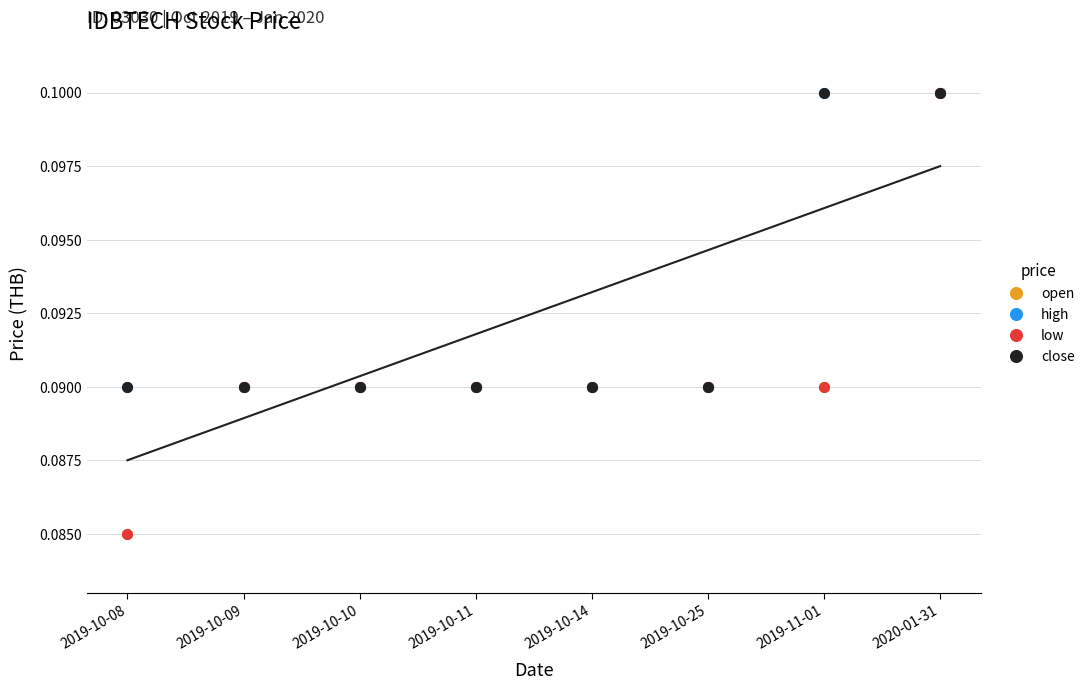

True or false: open and close cross at least once.

False